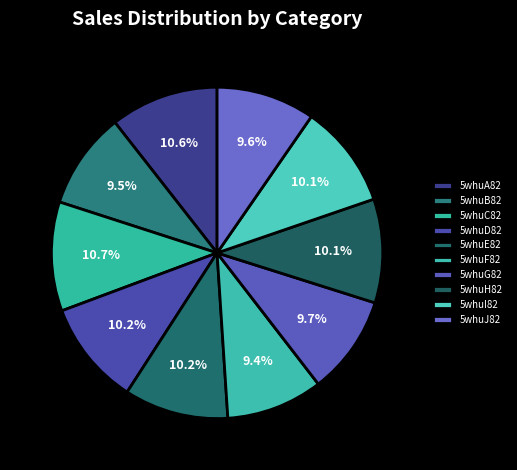

Approximately how many times larger is the value at 5whuH82 compared to 5whuF82?

1.1